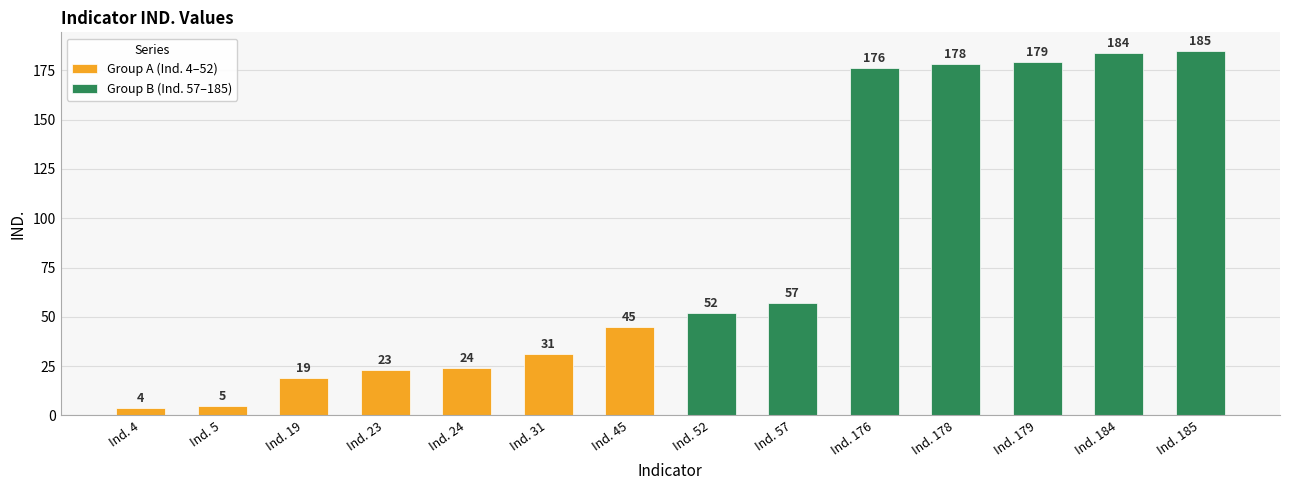

Is the value of Group B (Ind. 57–185) at Ind. 45 greater than the value of Group A (Ind. 4–52) at Ind. 5?

Yes